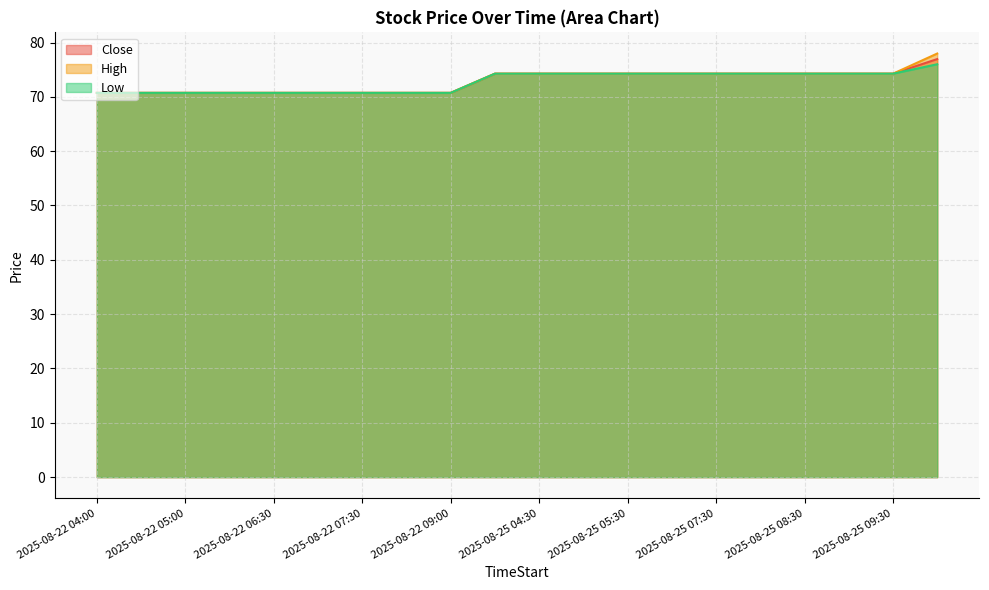

The Close series shows 125.7 at 2025-08-22 08:30. True or false?

False